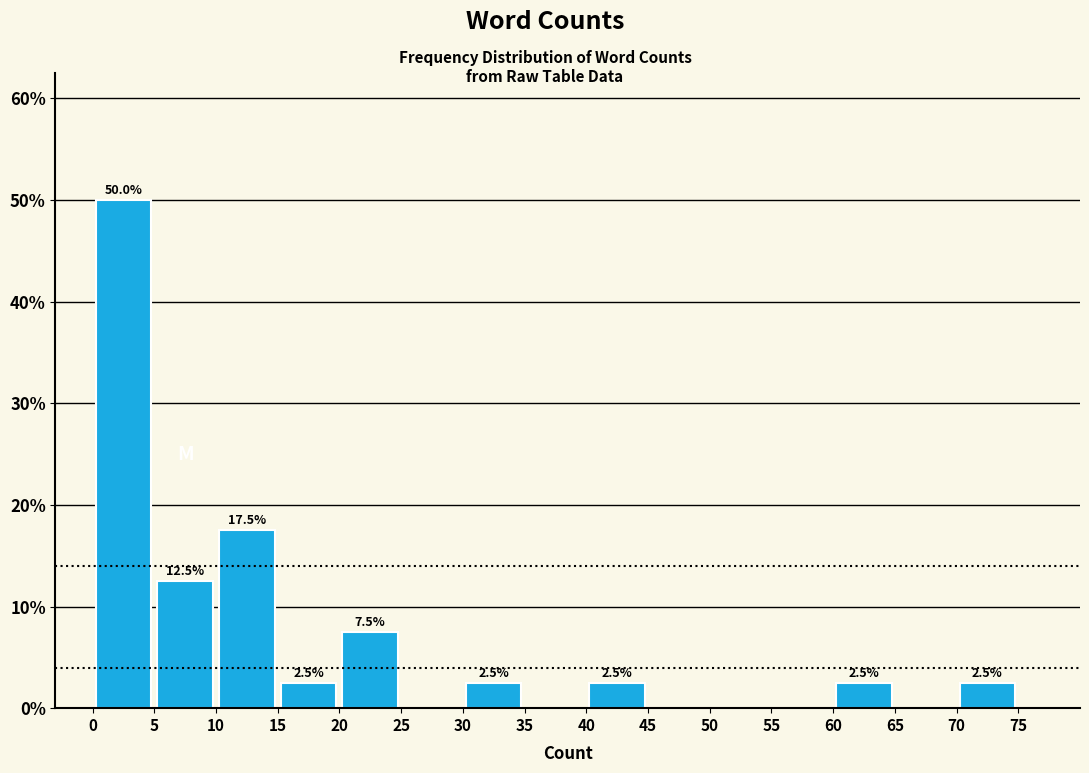

Which range on the x-axis has the tallest bar?

0 to 5